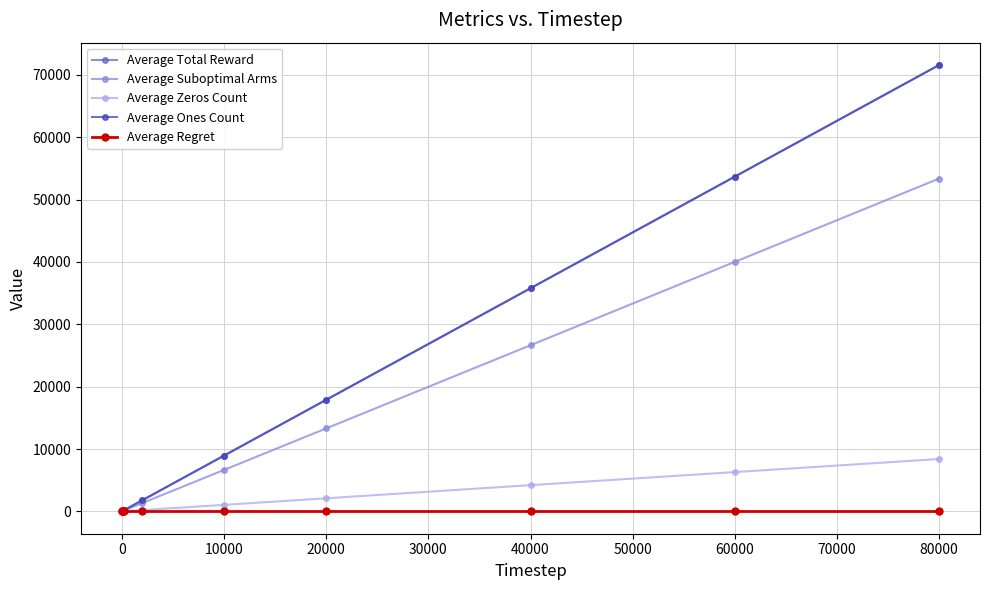

Which series has the largest total across all categories?

Average Total Reward